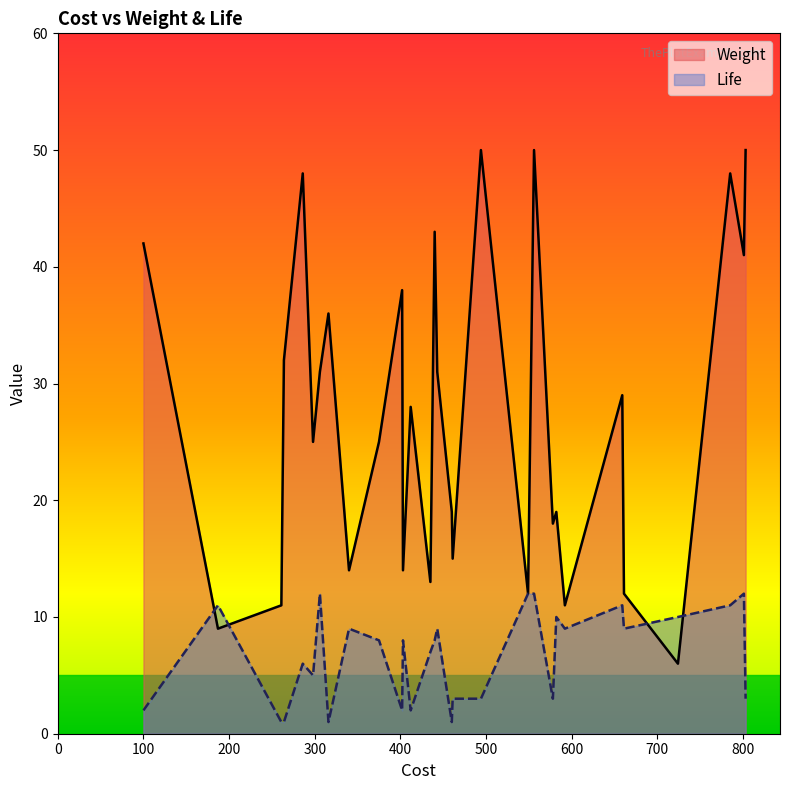

What is the difference between the second highest and second lowest values in the Life series?

11